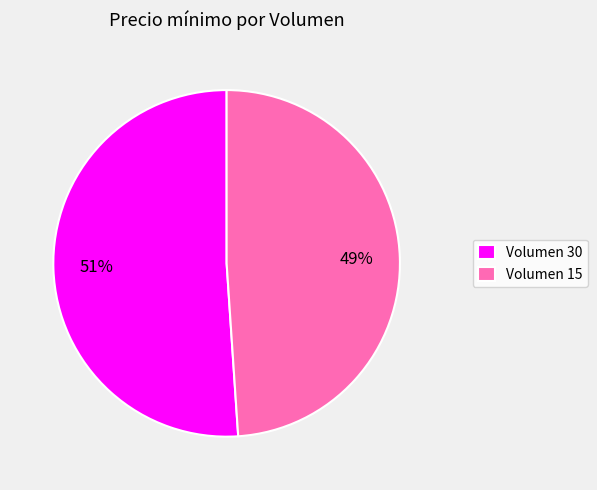

To the nearest percent, what is the difference between the Volumen 15 and Volumen 30 slice percentages?

2%